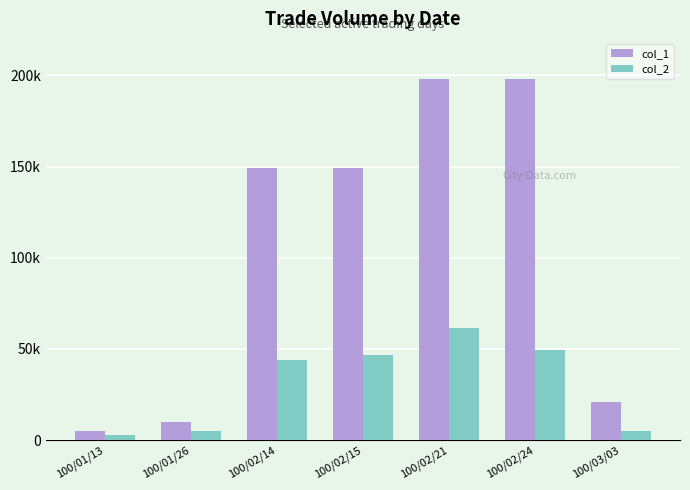

At which category does the chart reach its minimum across all series?

100/01/13